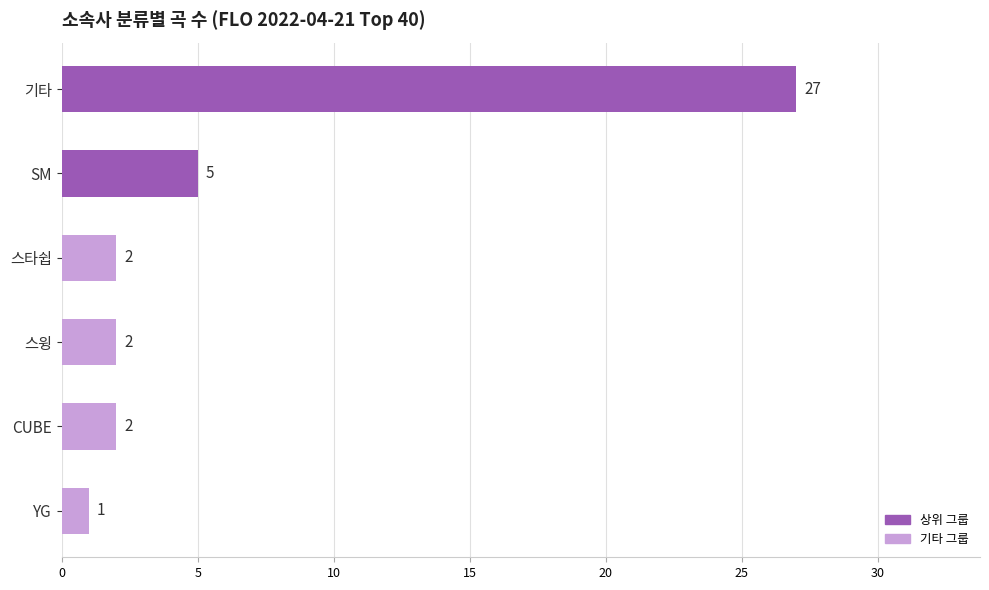

True or false: the data shows 2 at 스타쉽.

True